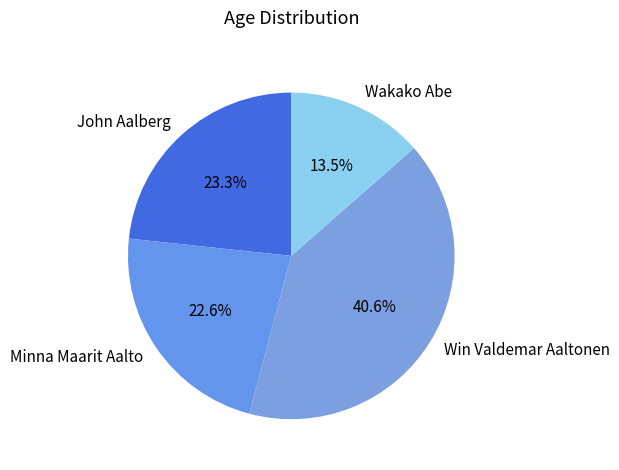

Does Wakako Abe account for over 50% of the chart?

No